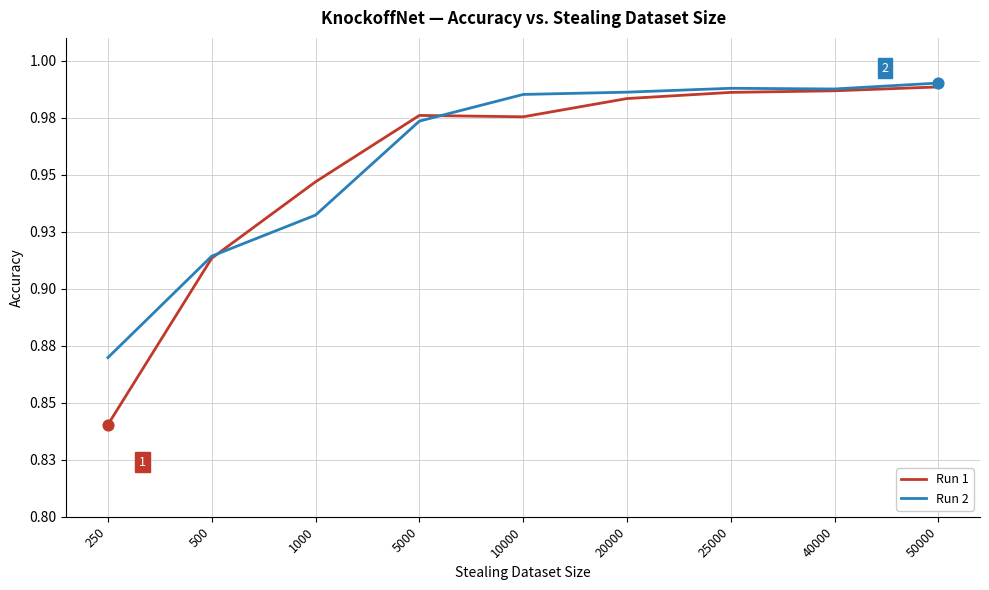

Which series has the largest total across all categories?

Run 2